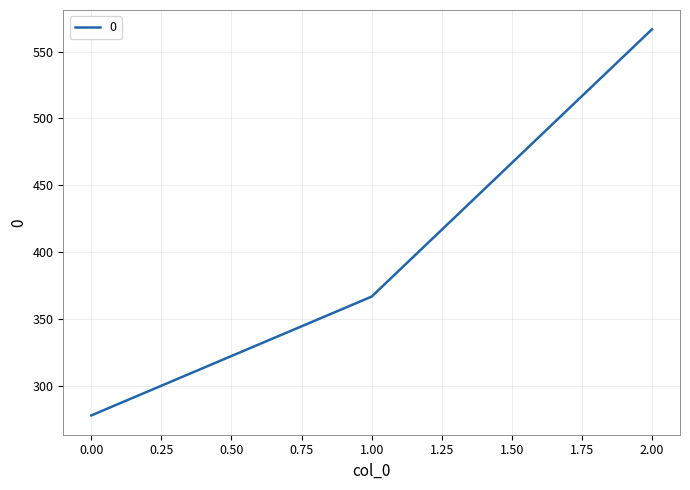

Is it true that the value at 1.00 is 366.7?

True